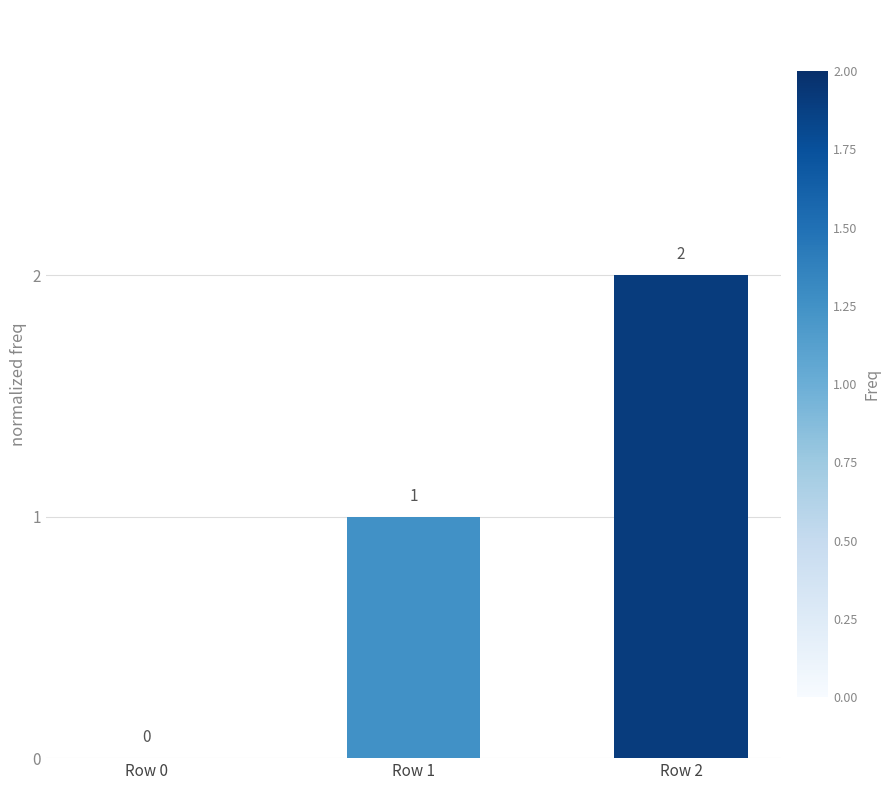

Are the bars horizontal?

No